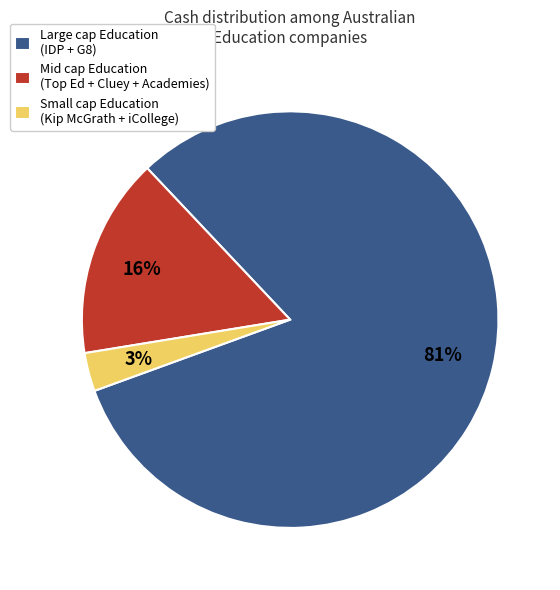

Which slice is the largest?

Large cap Education (IDP + G8)